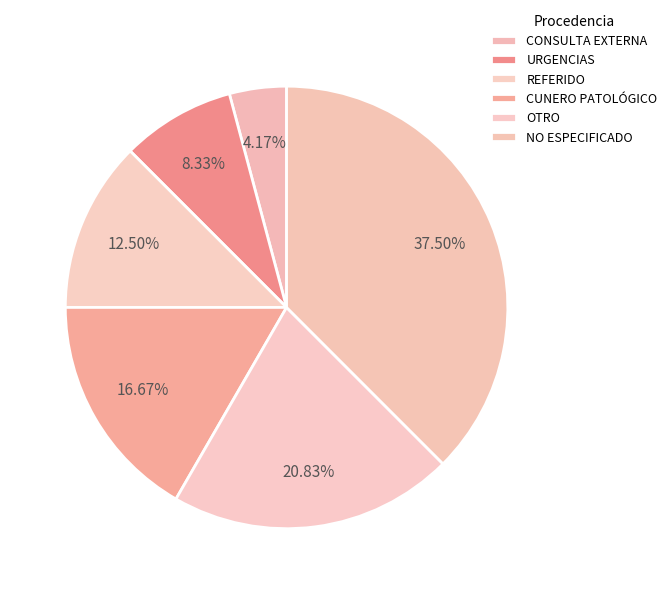

To the nearest percent, what is the difference between the largest and smallest slice percentages?

33%